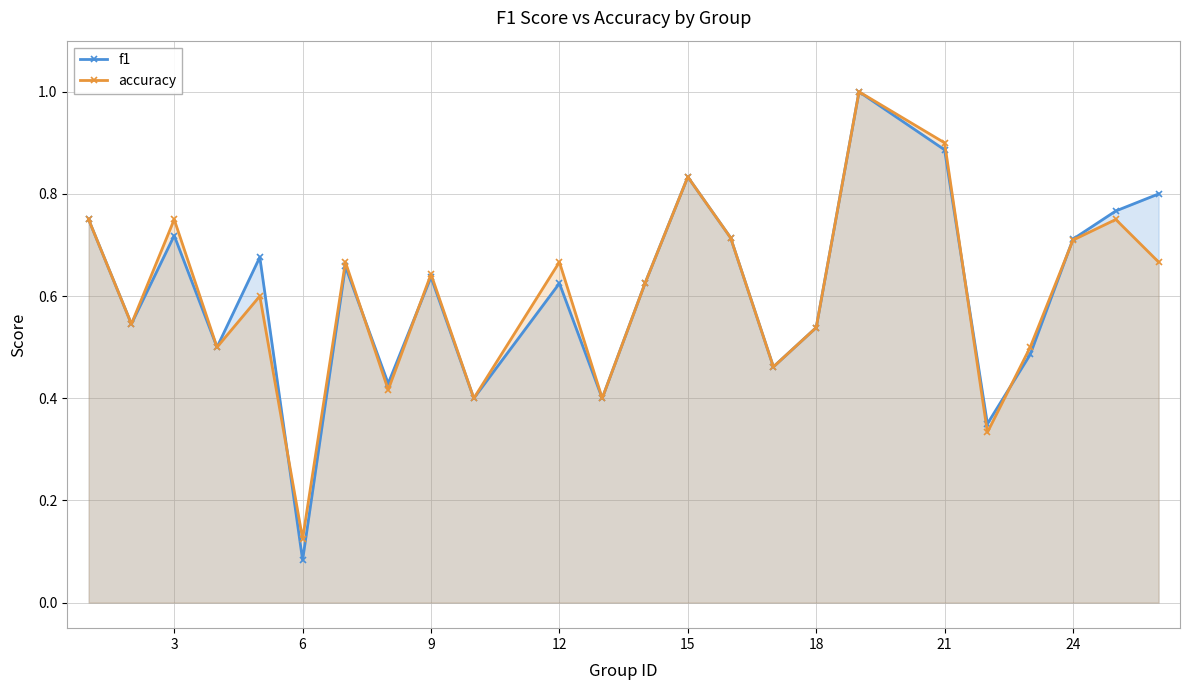

What are all the series names shown in the legend?

f1, accuracy